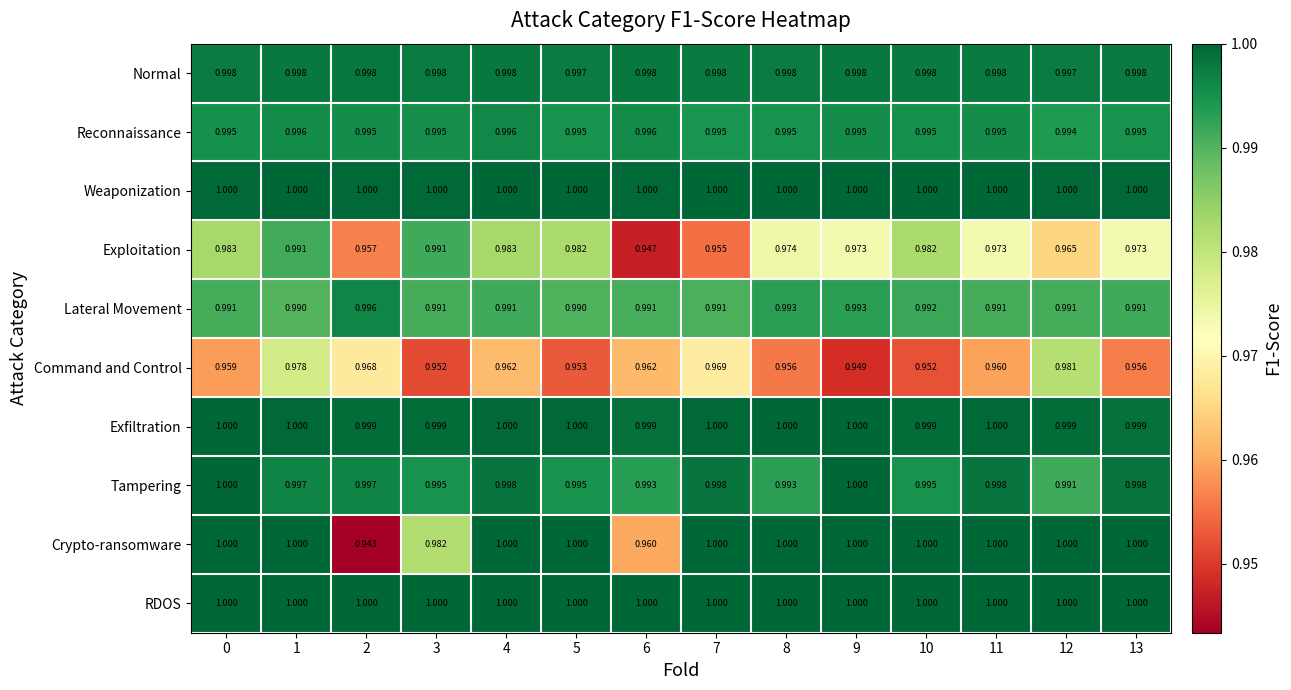

Which series changed the most between 3 and 4?

Crypto-ransomware